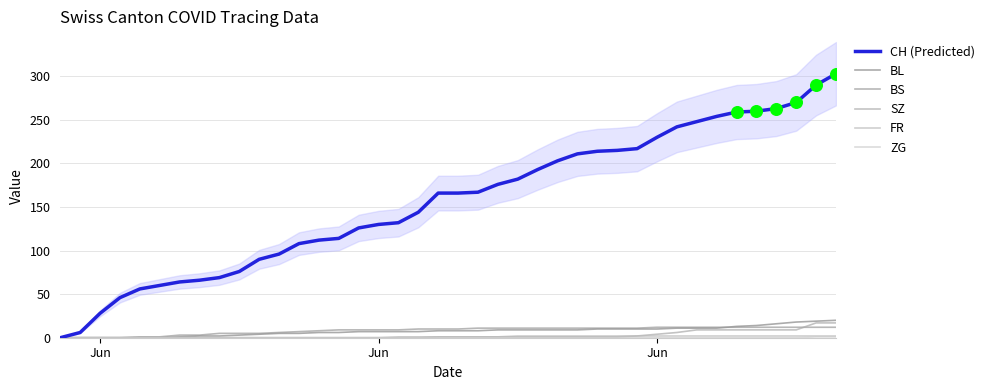

Which series has the largest Y range (max minus min)?

CH (Predicted)